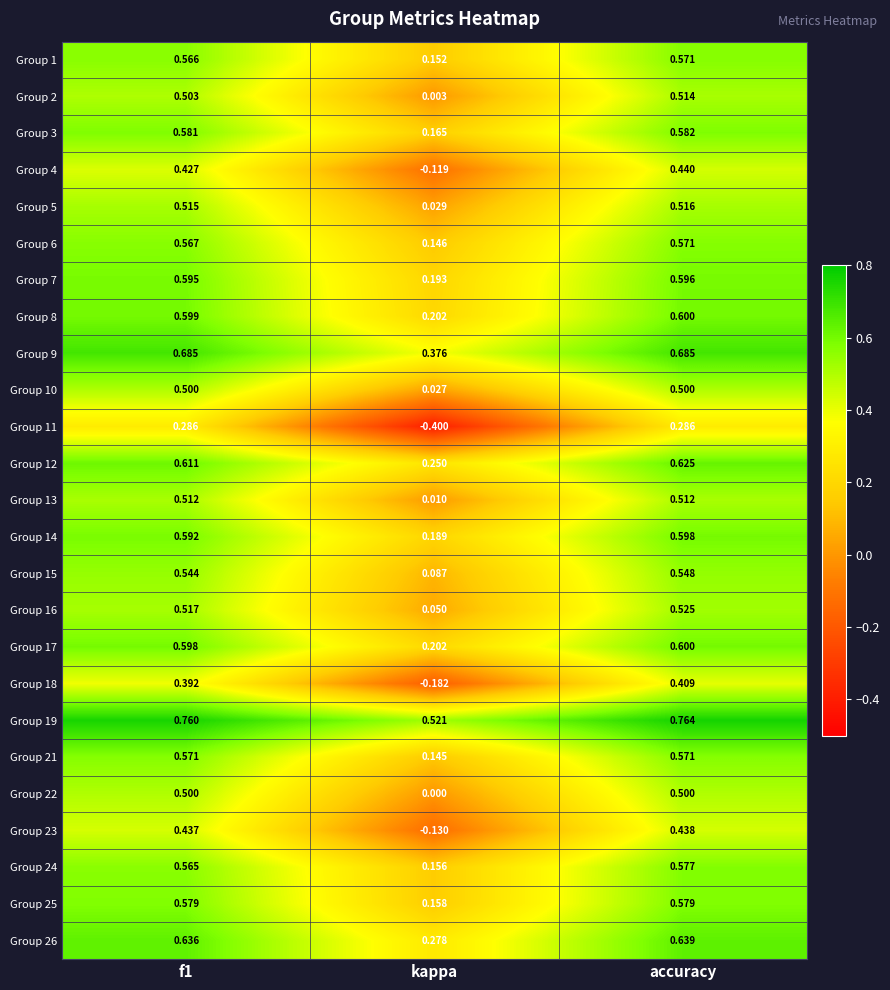

At which category is the sum across all series the highest?

accuracy